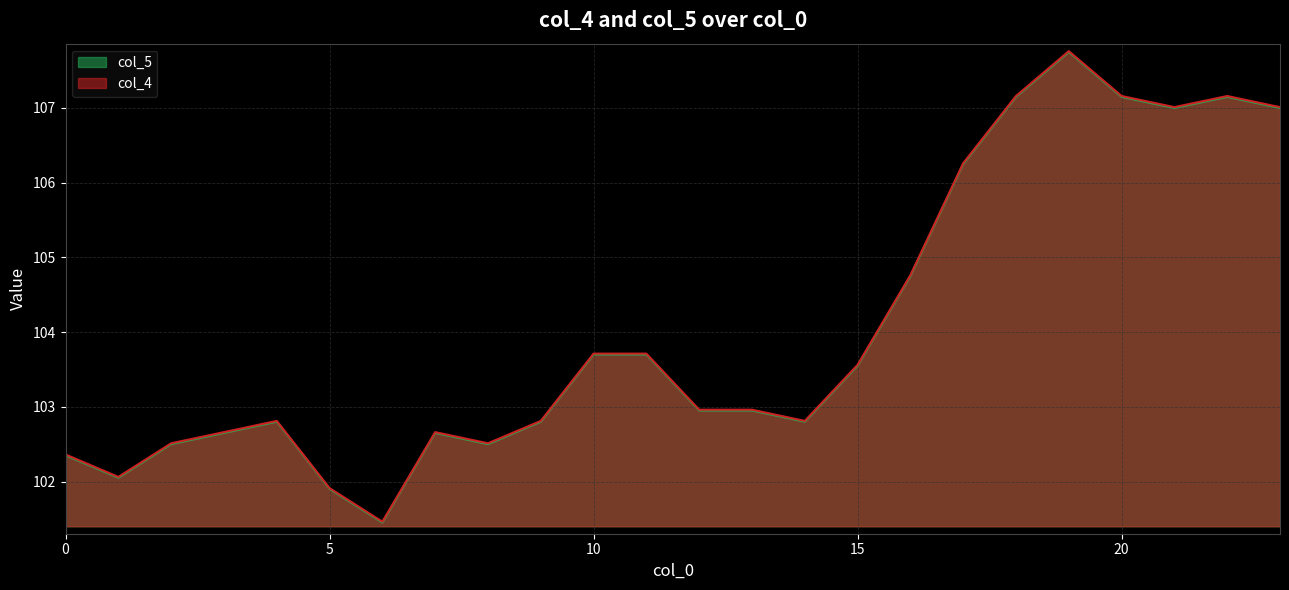

Rank the categories by col_4 value from lowest to highest.

6, 5, 1, 0, 2, 8, 3, 7, 4, 9, 14, 12, 13, 15, 10, 11, 16, 17, 21, 23, 18, 20, 22, 19